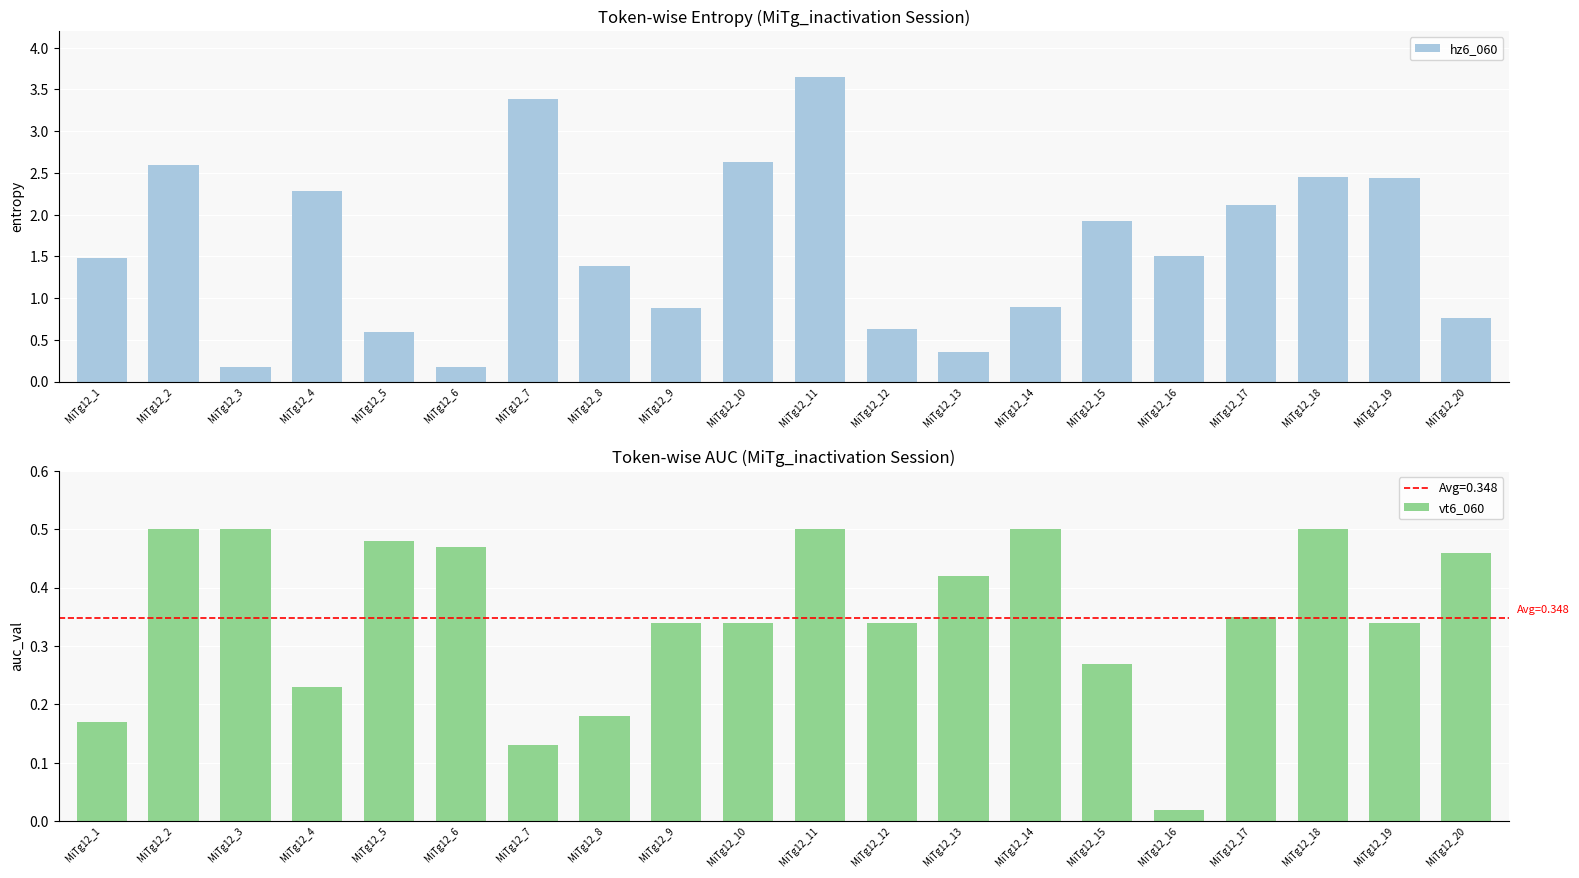

Which series has the largest total across all categories?

hz6_060